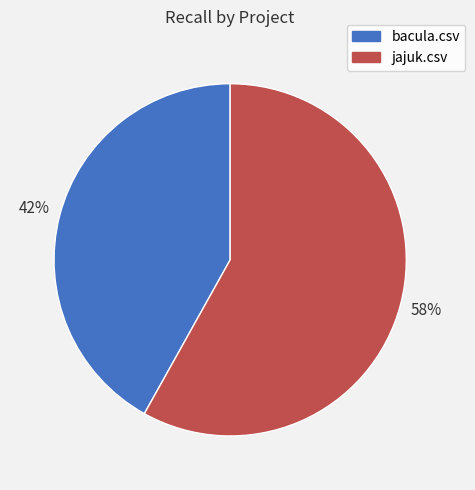

Is it true that jajuk.csv is 51% of the pie?

False